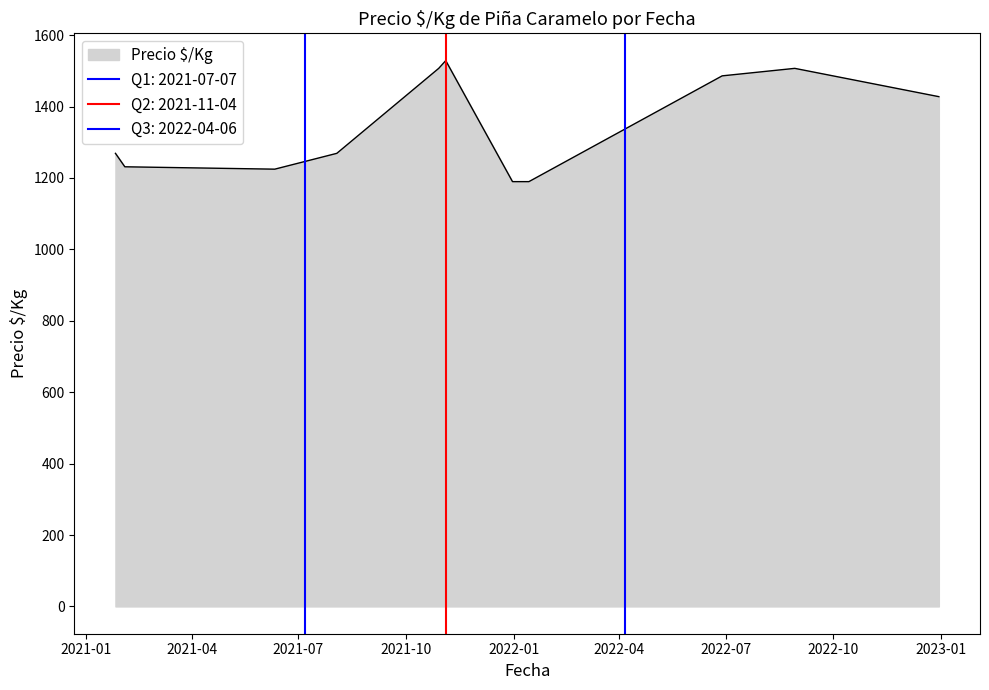

What is the minimum value for Precio $/Kg?

1189.8